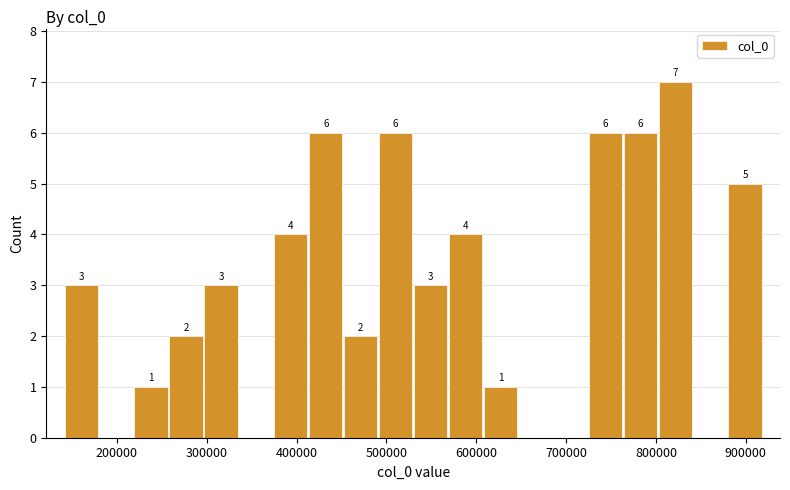

Around what value on the x-axis is the tallest bar? Give the approximate position of its centre, as read against the axis.

820000